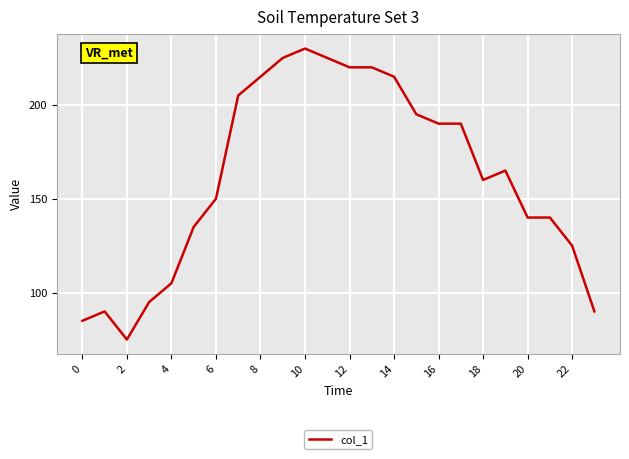

How many lines are shown in the chart?

1